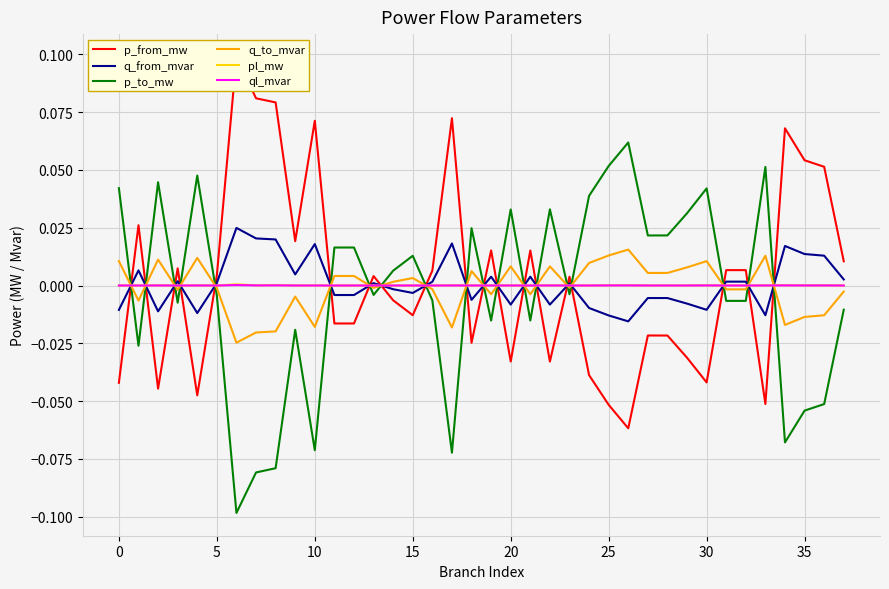

At how many categories does at least one series exceed 0?

38